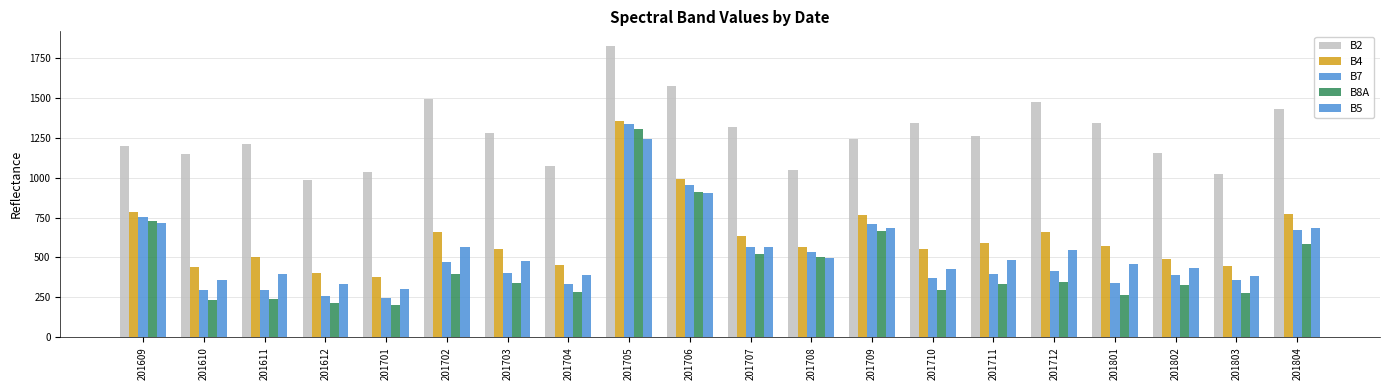

Are the bars grouped side by side (vs. stacked)?

Yes